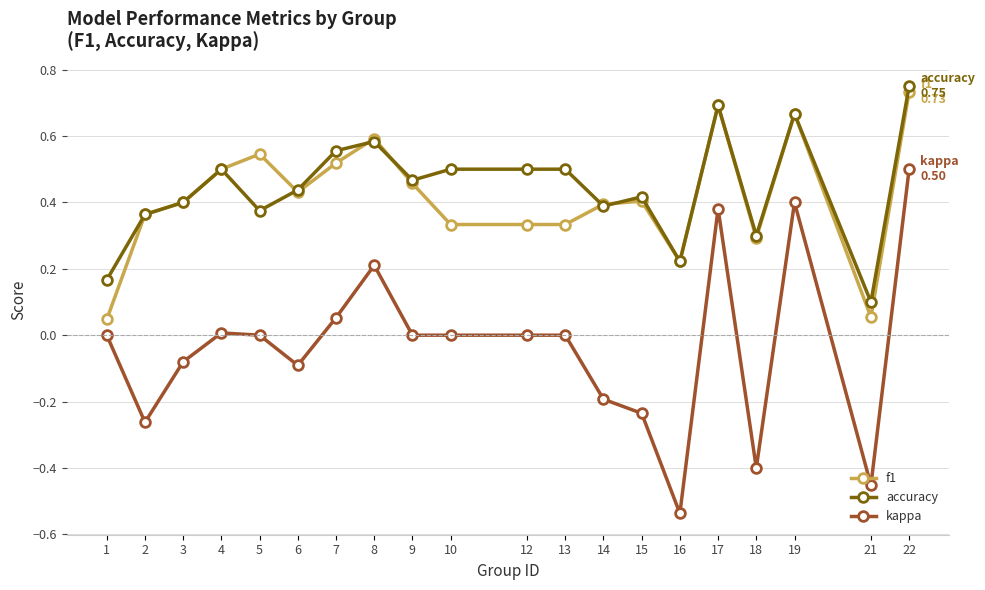

Does the chart display data point markers on the line(s)?

Yes